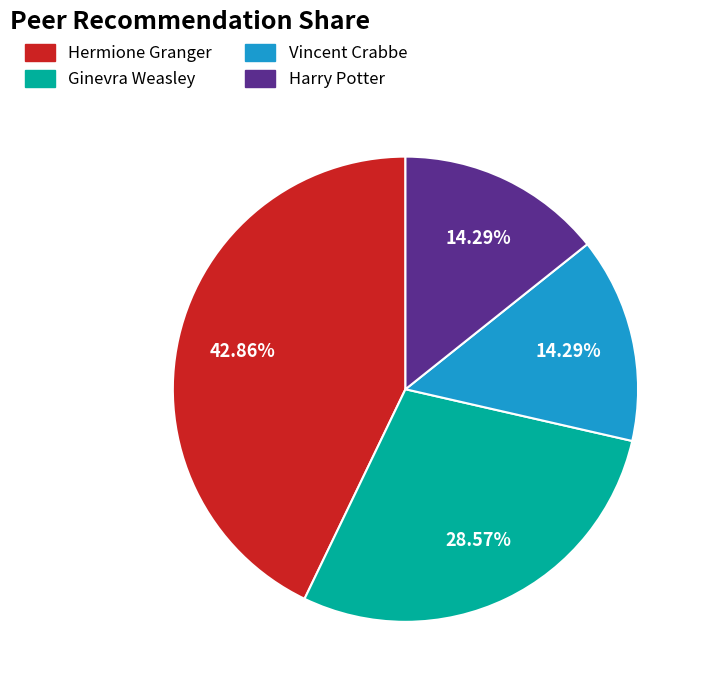

To the nearest percent, what is the average slice percentage?

25%